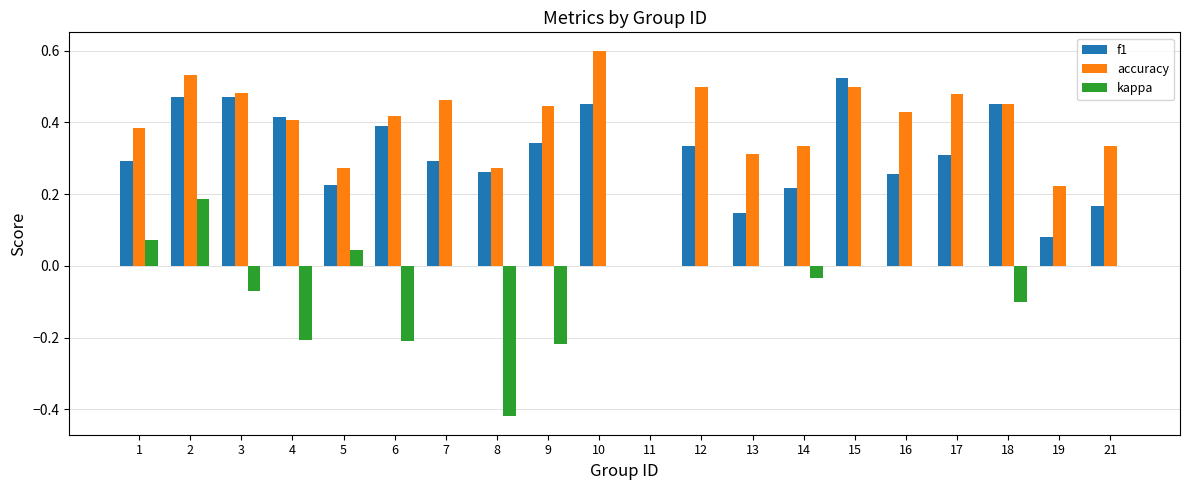

Which category has the highest value across all series?

10